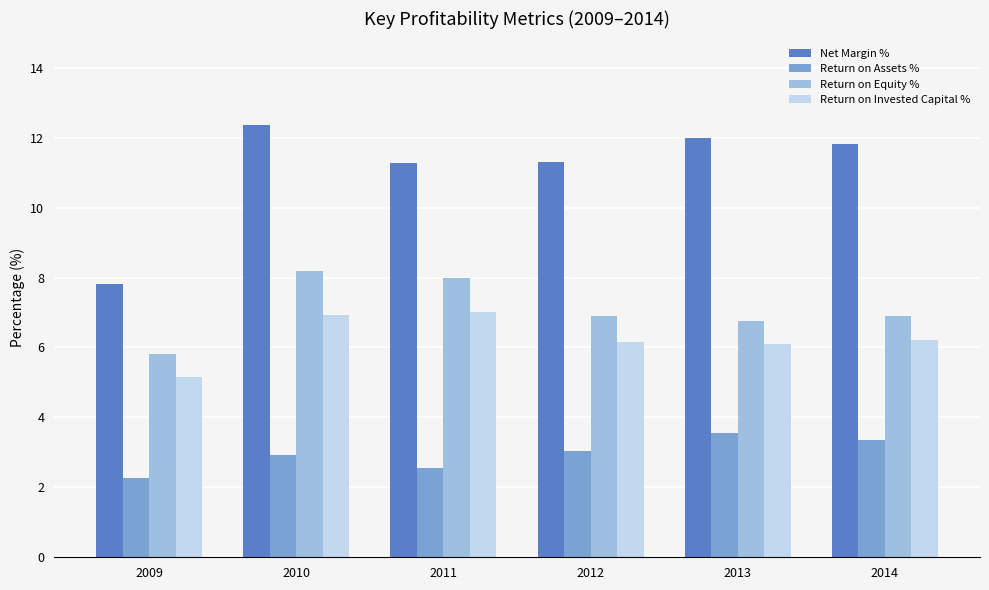

What is the spread (max minus min) of values at 2009?

5.5